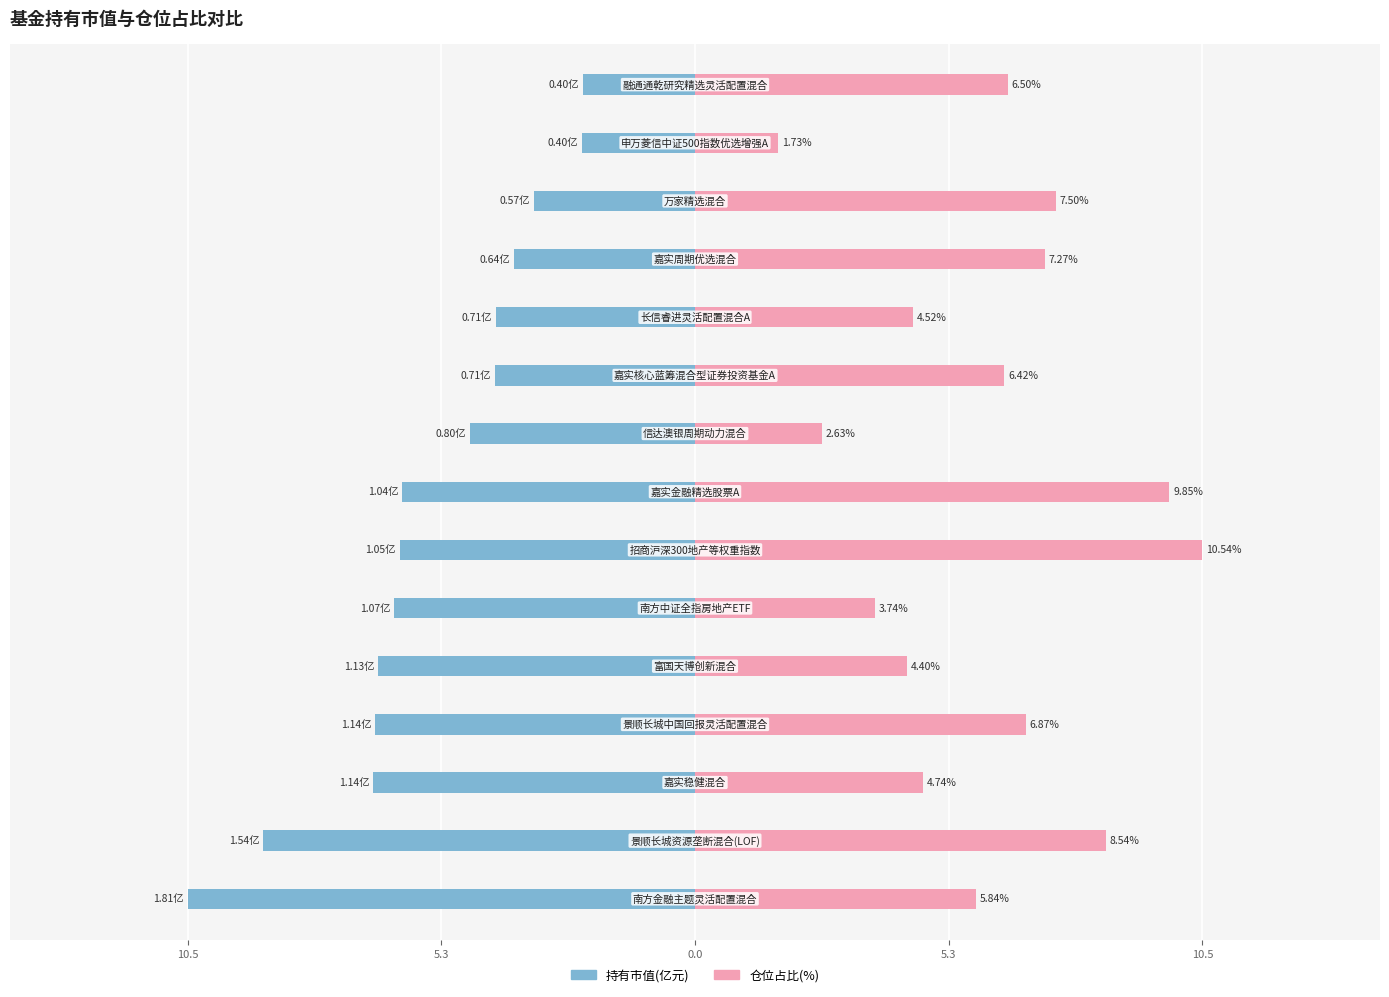

The 仓位占比 series shows 6.3 at 0.0. True or false?

False